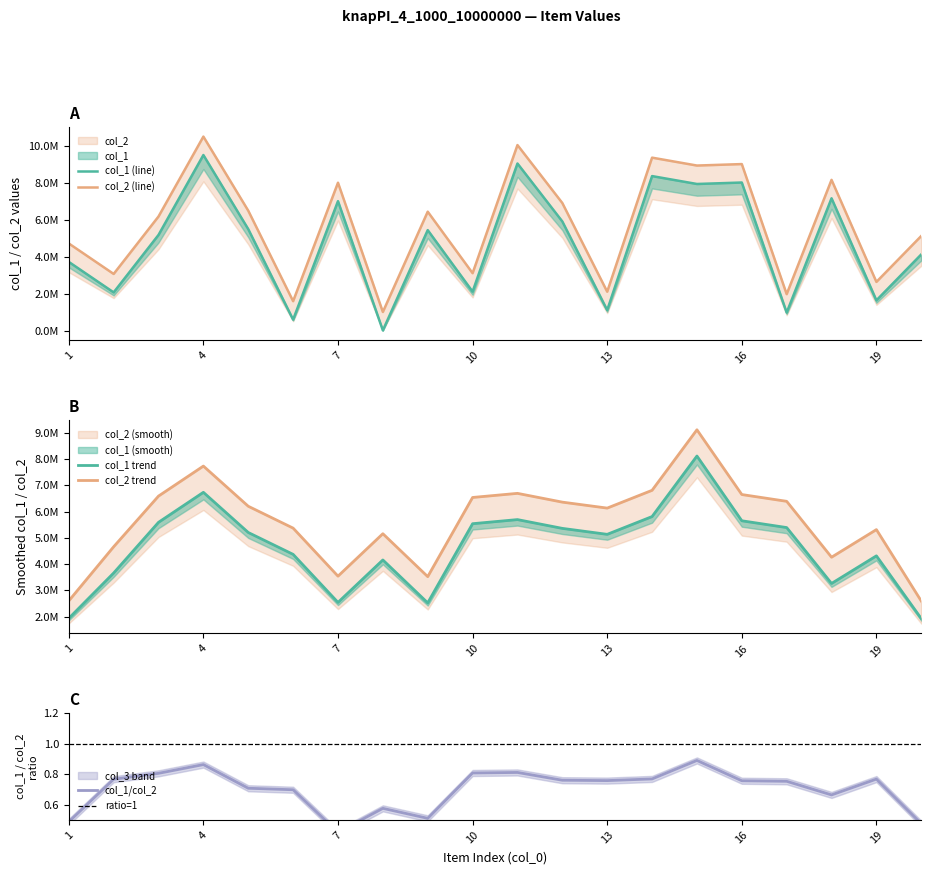

Reading left to right, what are all the values shown in this chart?

col_1: 3723961	2069942	5185984	9518694	5499950	593312	7018151	7450	5446257	2110752	9059123	5916138	1107181	8376981	7948608	8028121	974338	7172832	1638367	4130781
col_2: 4723961	3069942	6185984	10518694	6499950	1593312	8018151	1007450	6446257	3110752	10059123	6916138	2107181	9376981	8948608	9028121	1974338	8172832	2638367	5130781